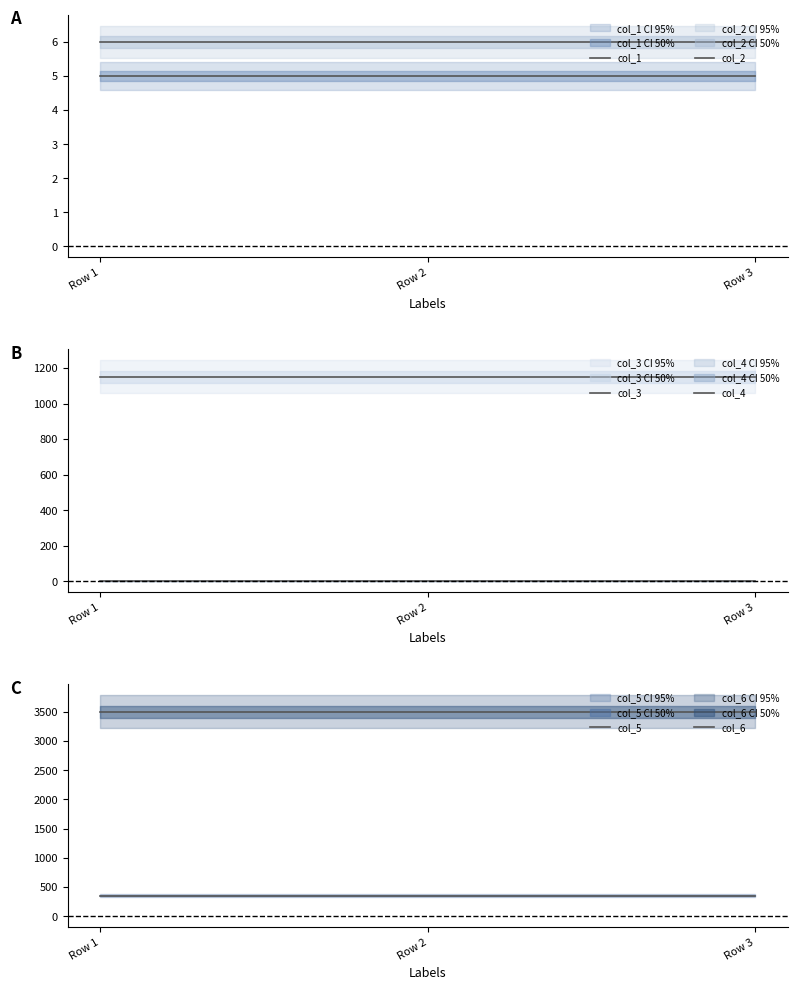

Reading left to right, extract all data points from this chart.

col_1: 5	5	5
col_2: 6	6	6
col_3: 1150	1150	1150
col_4: 0	0	0
col_5: 350	350	350
col_6: 3500	3500	3500